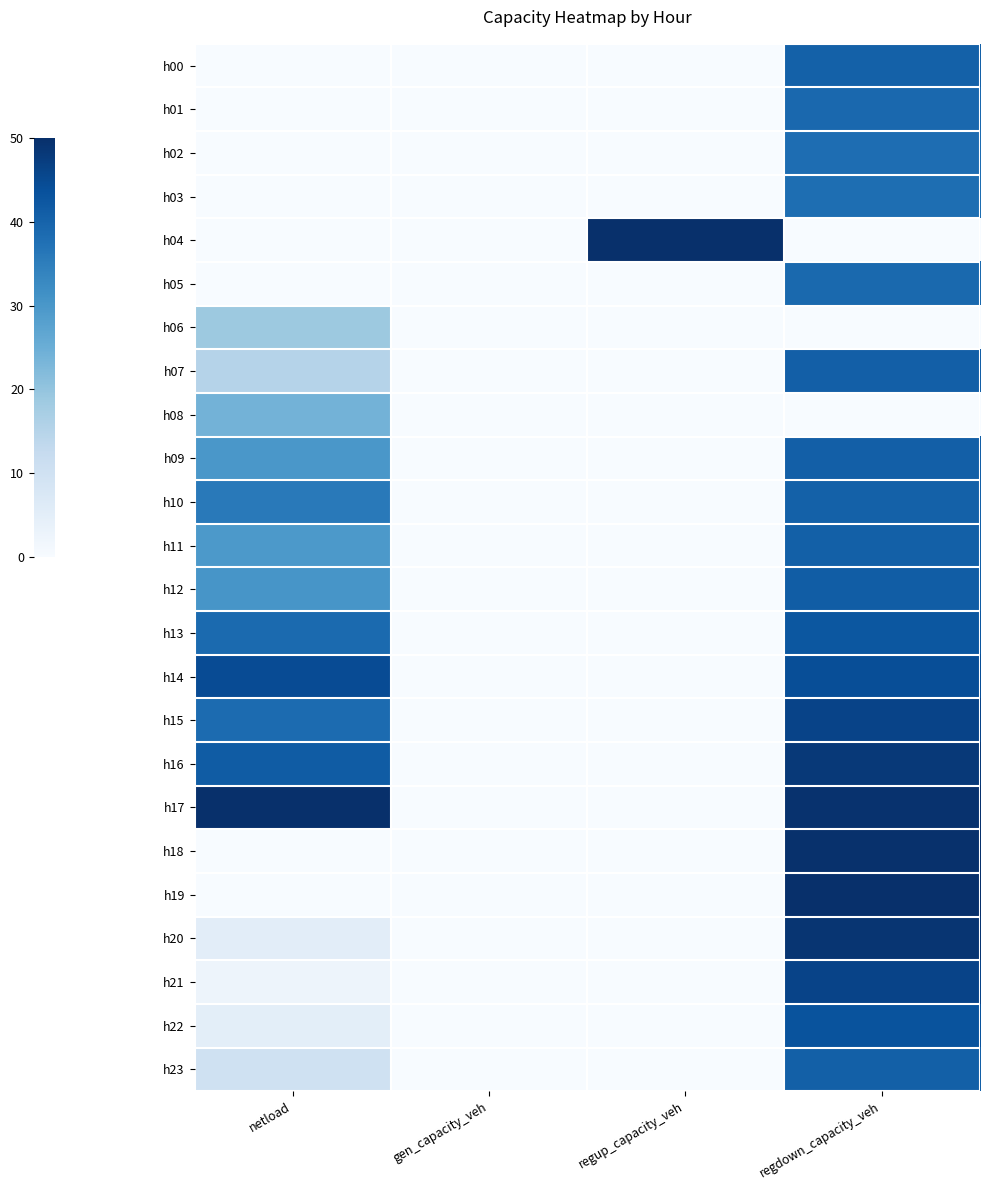

What is the total value across all series at regdown_capacity_veh?

908.8